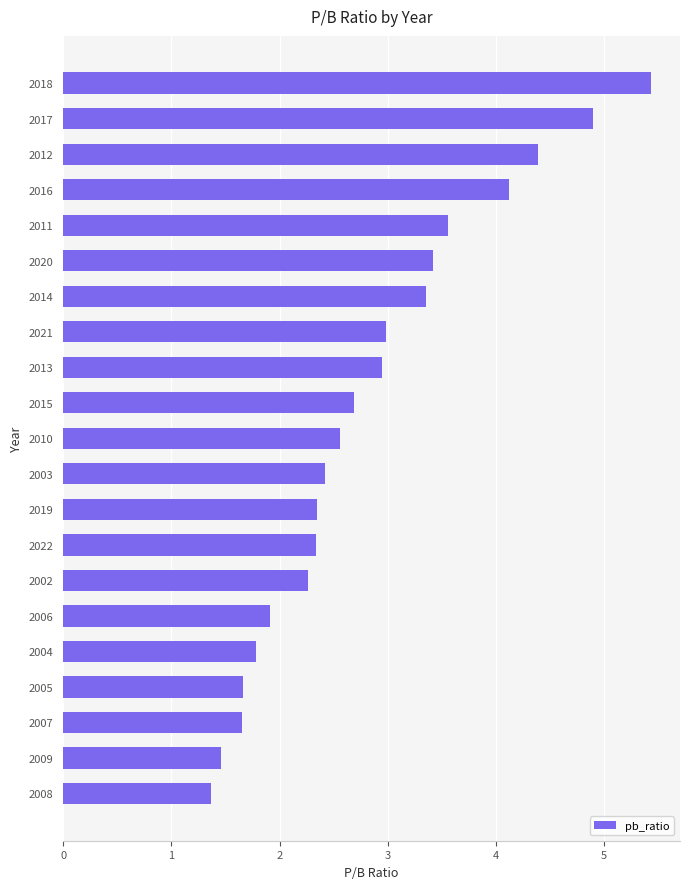

Approximately how many times larger is the value at 2015 compared to 2020?

0.8